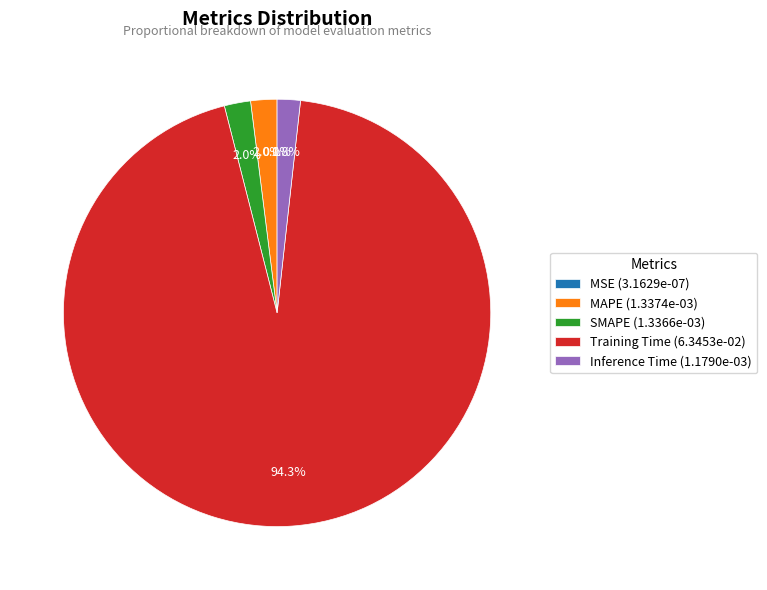

To the nearest percent, what is the difference between the largest and smallest slice percentages?

94%